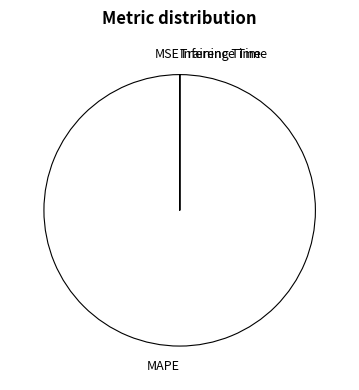

What is the largest slice in the pie chart?

MAPE